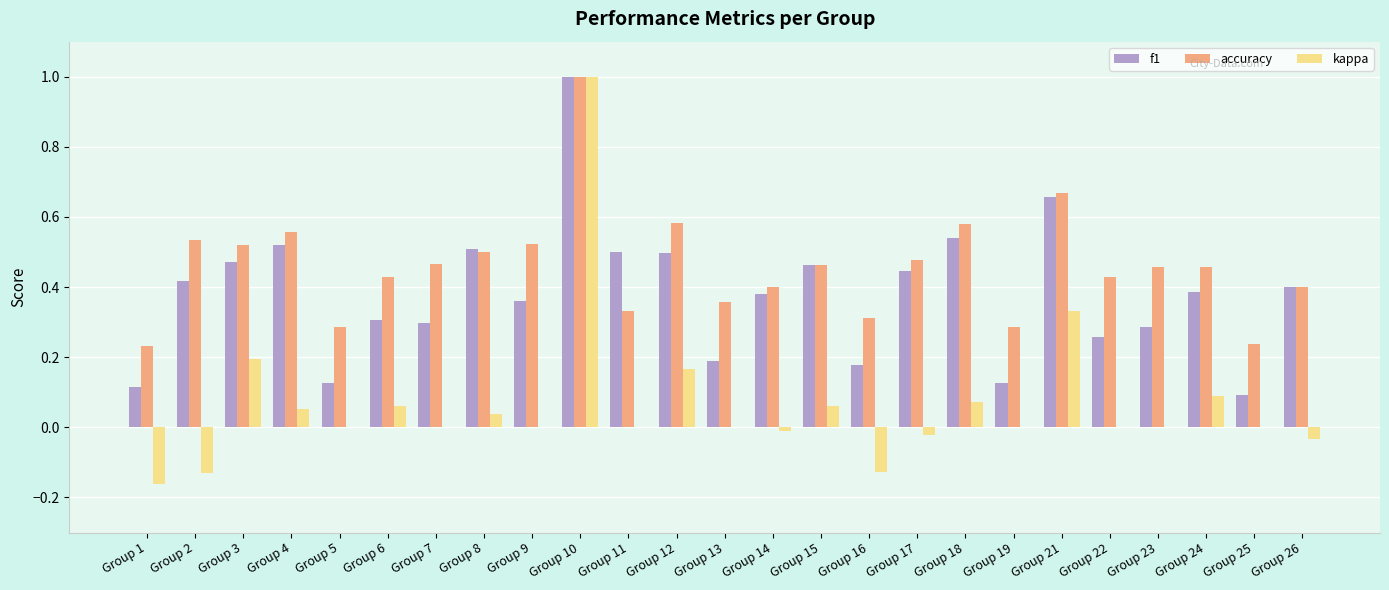

At which label does kappa reach its peak?

Group 10